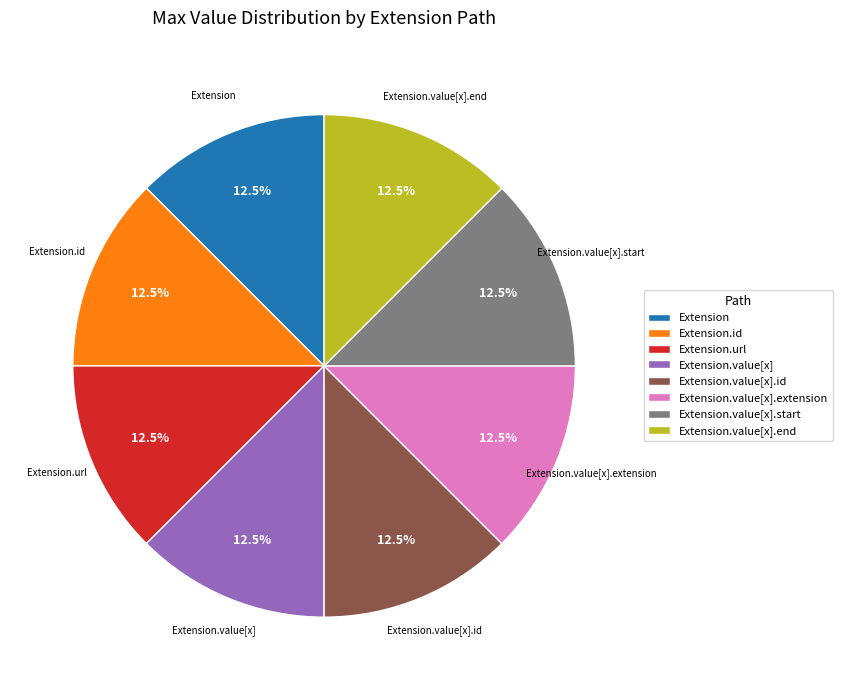

Approximately how many times larger is the value at Extension.value[x].extension compared to Extension.value[x].id?

1.0